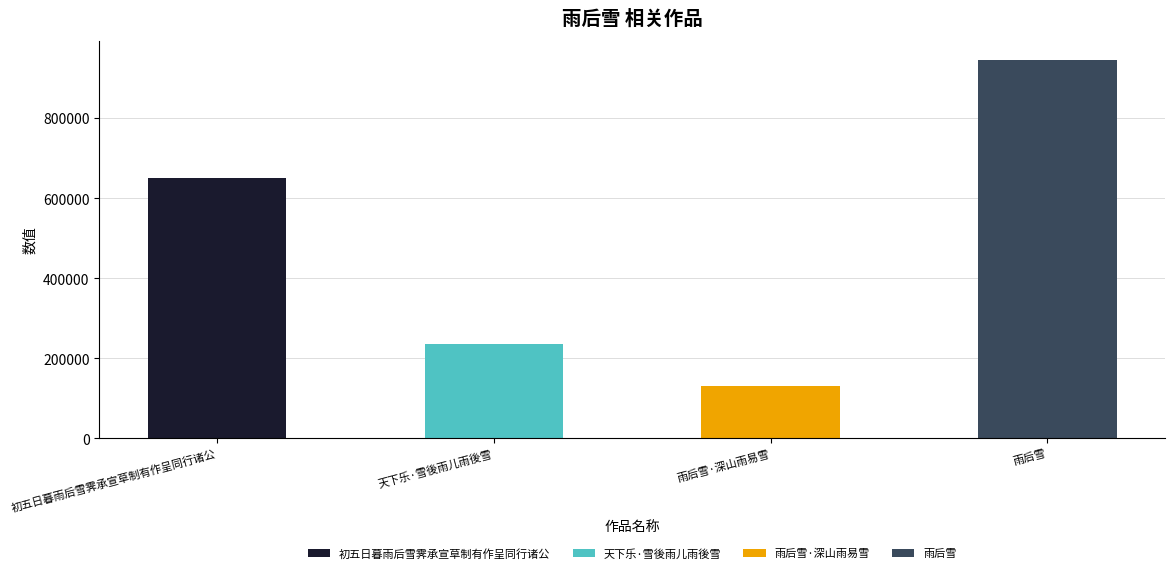

Which label corresponds to the smallest value in the chart?

雨后雪·深山雨易雪